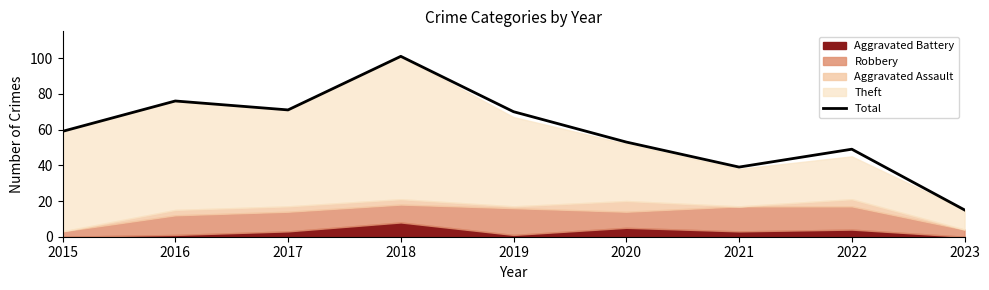

What is the ratio of the value at 2019 to the value at 2023?

4.7